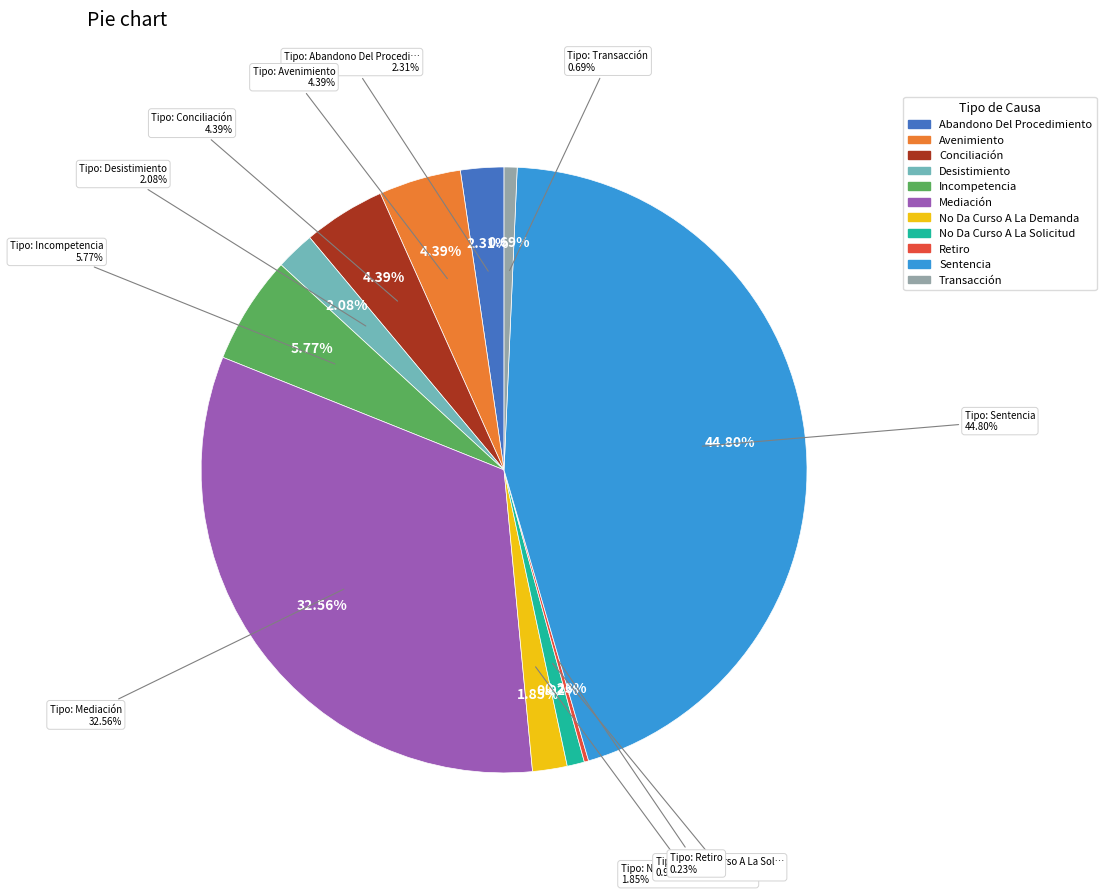

What is the change in value from Abandono Del Procedimiento to Retiro?

-9